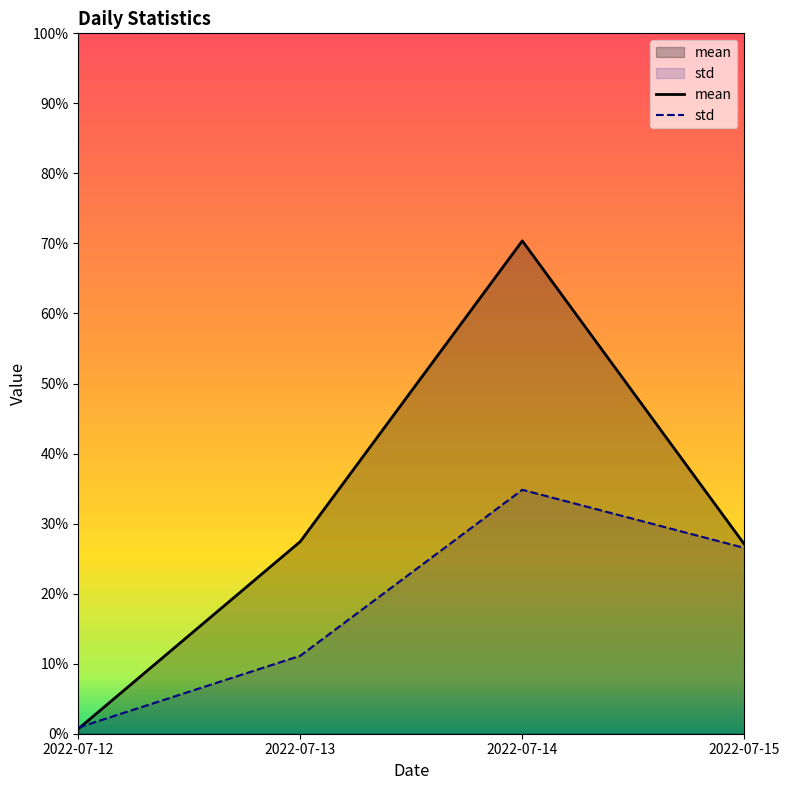

True or false: mean has a value of 27.1 at 2022-07-15.

True